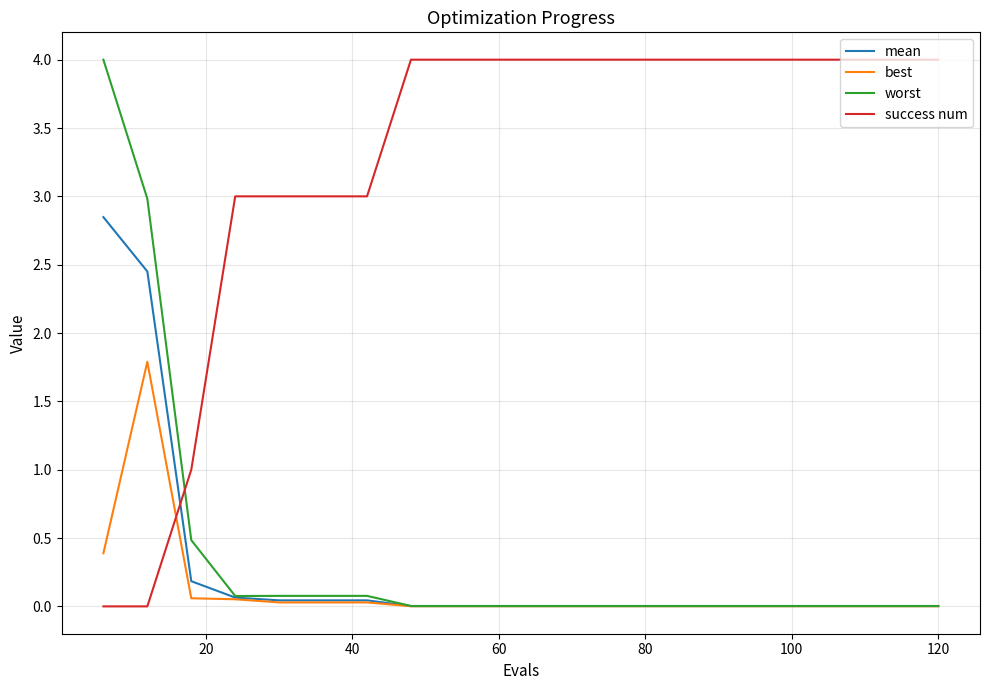

True or false: success num and best cross at least once.

True